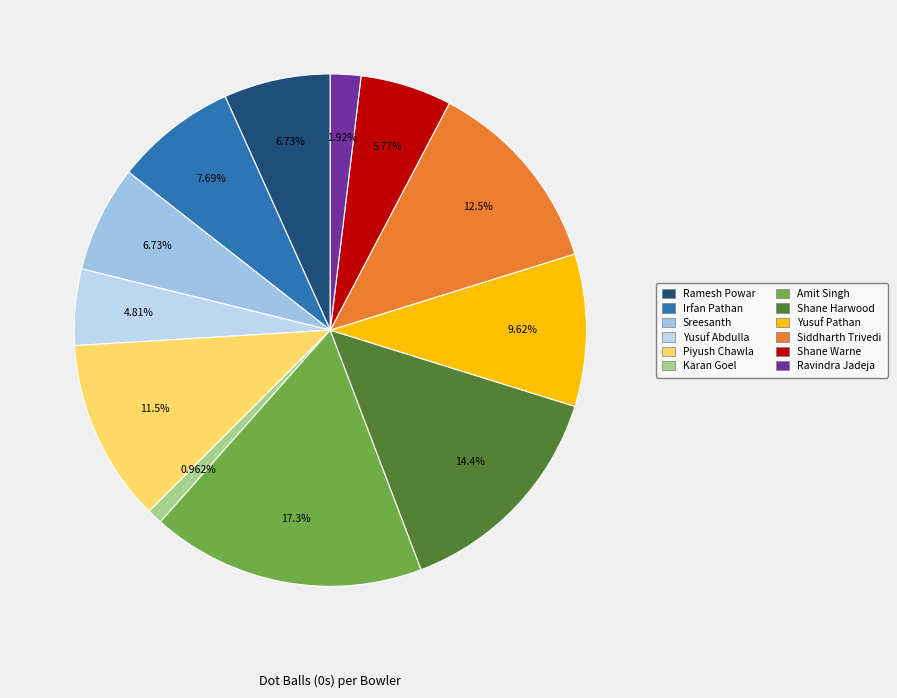

Does any single category account for the majority?

No